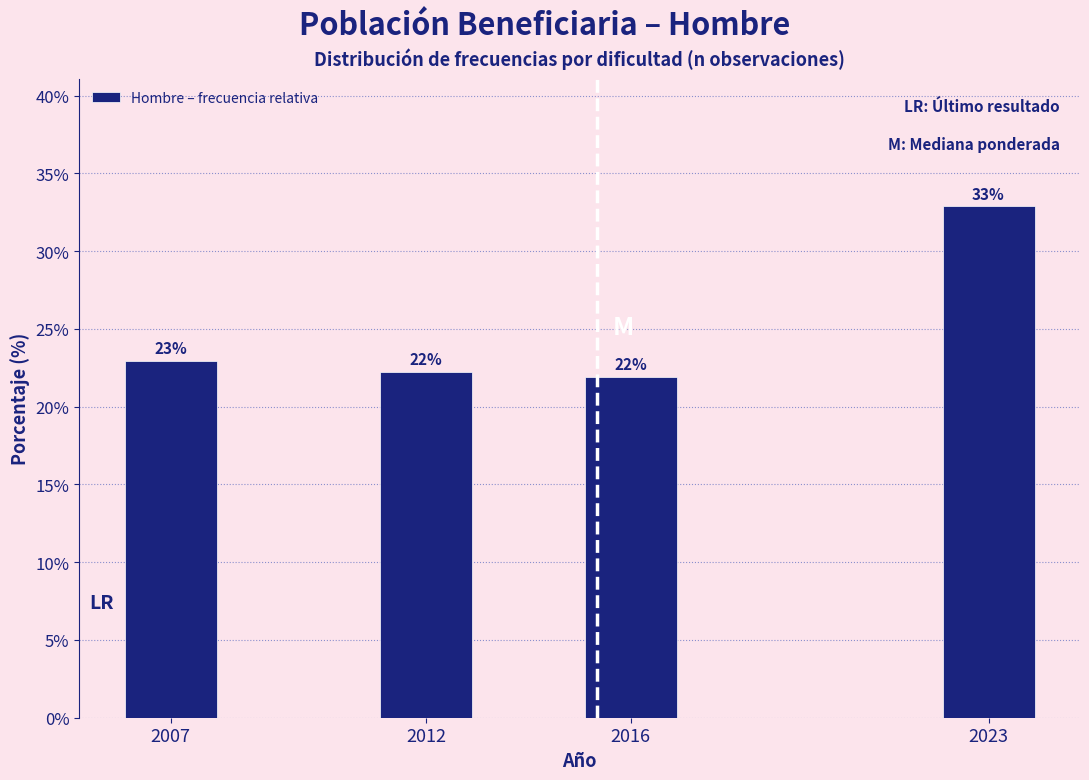

What is the average value?

25.0